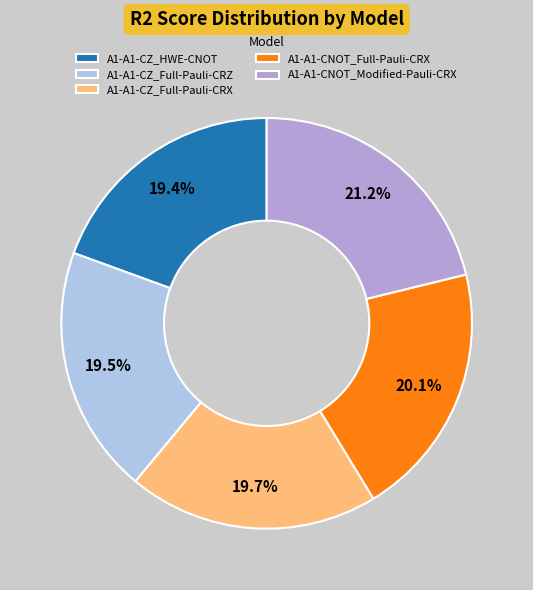

What is the largest slice in the pie chart?

A1-A1-CNOT_Modified-Pauli-CRX